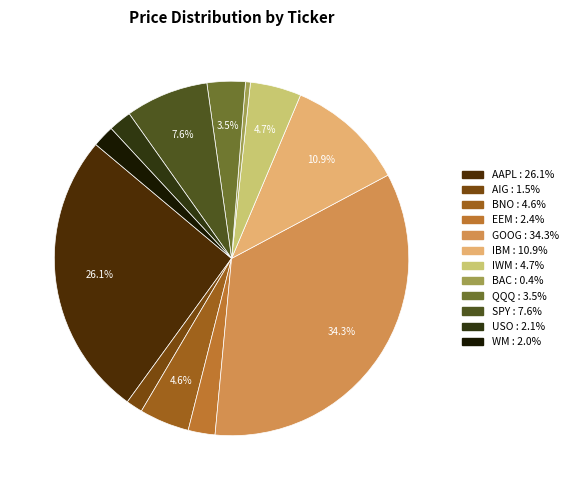

Between SPY and GOOG, which is larger?

GOOG